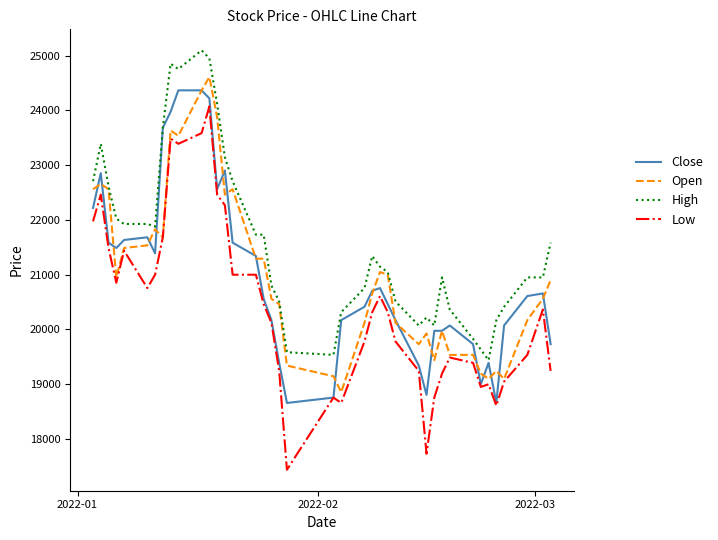

List the series in order of their peak value, lowest first.

Low, Close, Open, High